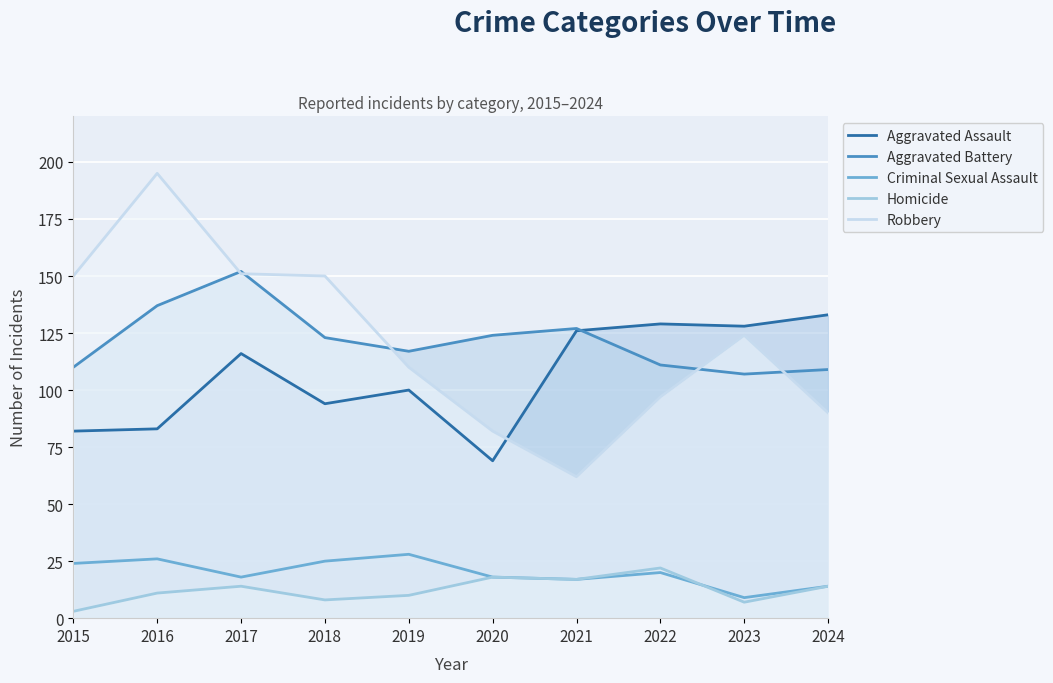

How many intersections are there between Criminal Sexual Assault and Homicide?

1